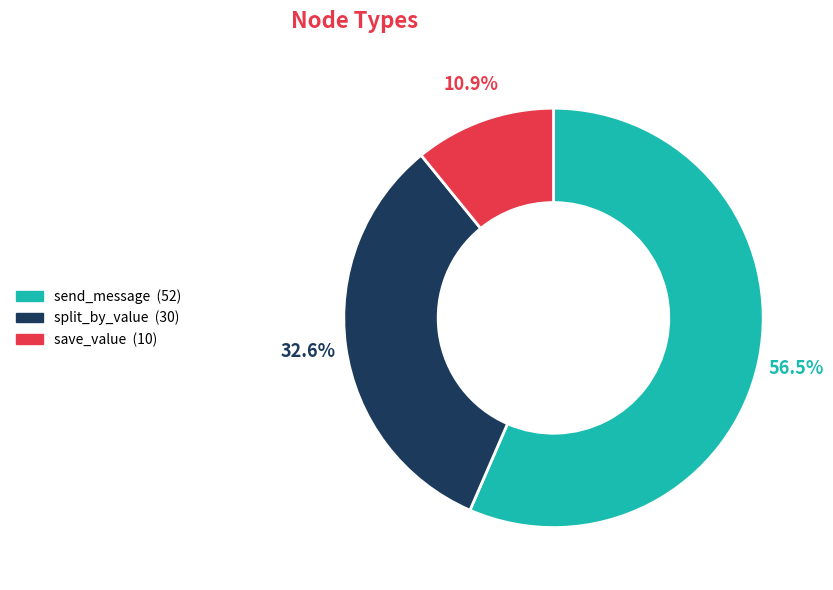

Combined, what portion of the pie is save_value and split_by_value?

43.5%